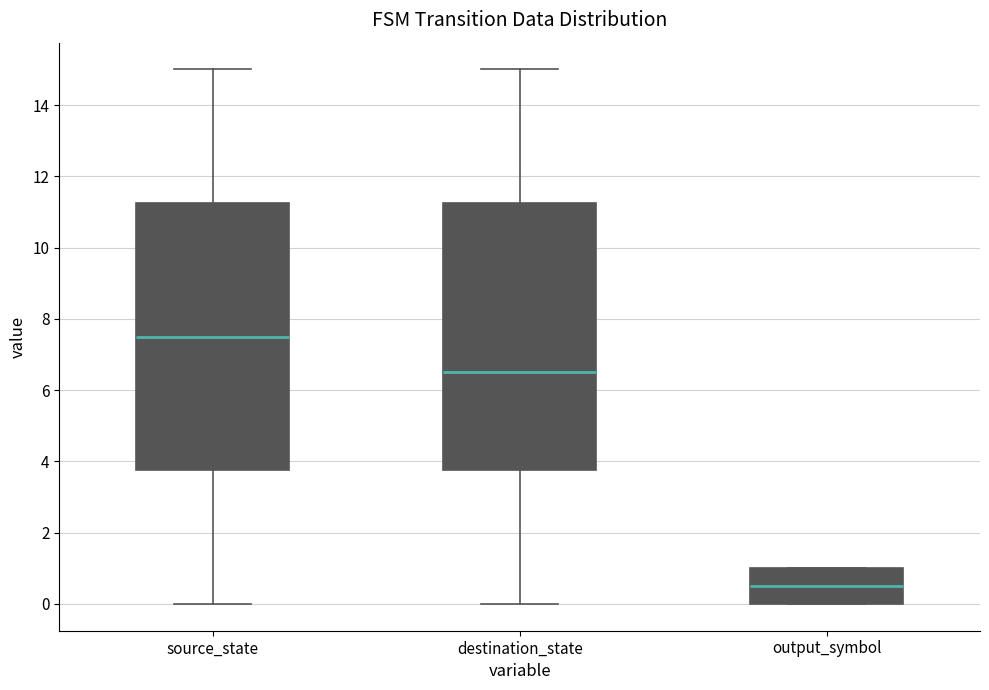

Which box's median line is the lowest?

output_symbol